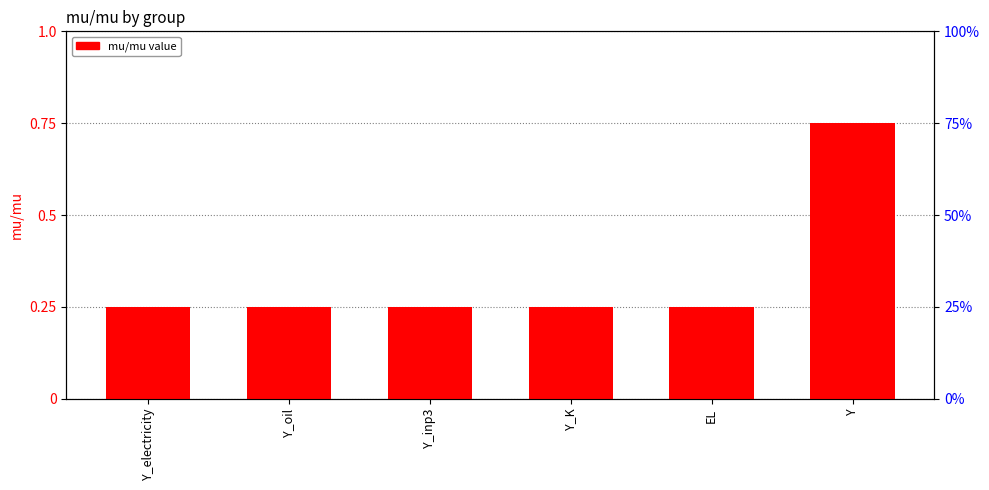

True or false: the data shows 0.1 at EL.

False